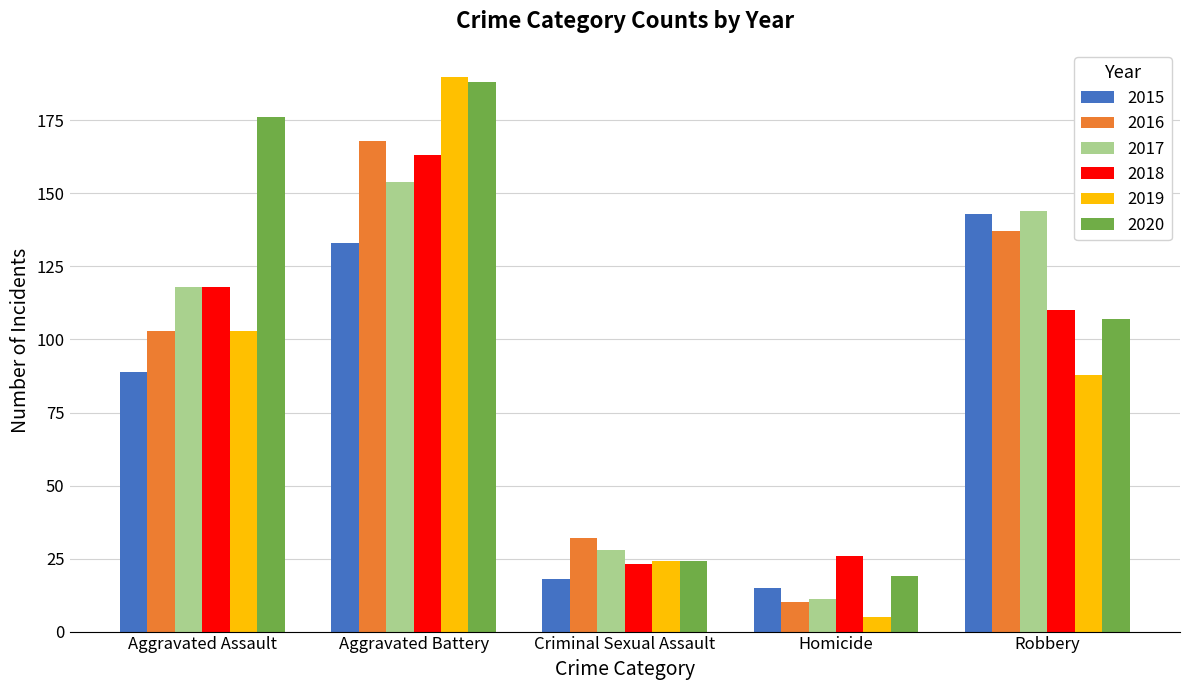

What is the label of the 1st bar from the left?

Aggravated Assault